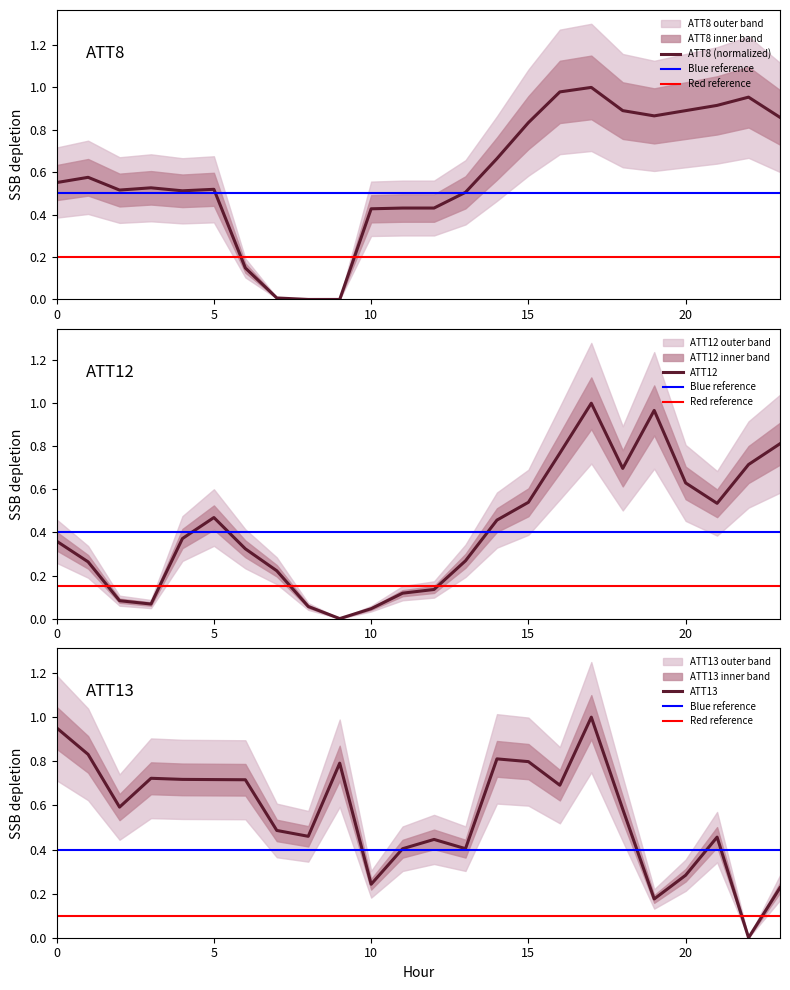

How many times do ATT12 and ATT8 cross each other?

3